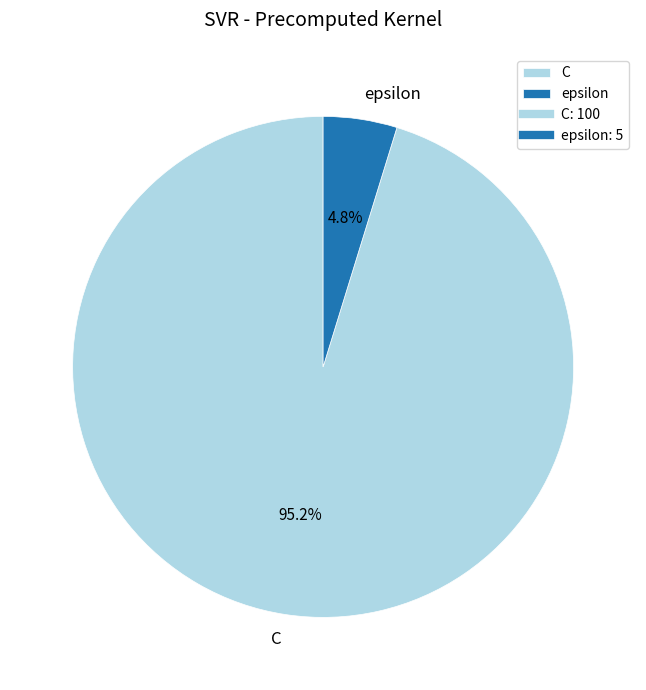

Rank the categories by value from highest to lowest.

C, epsilon